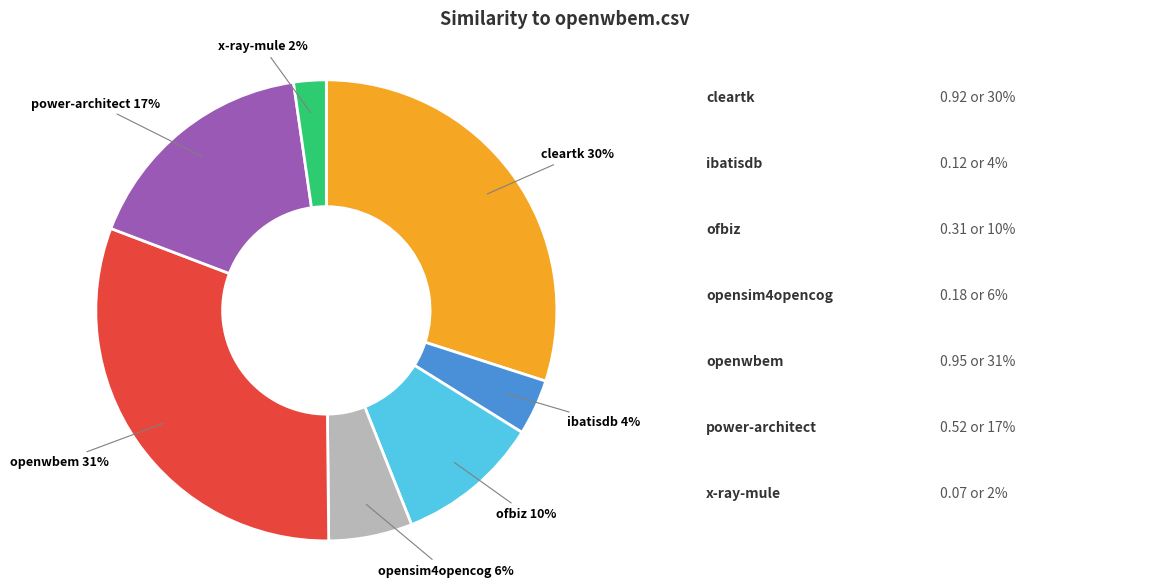

To the nearest percent, what is the average slice percentage?

14%